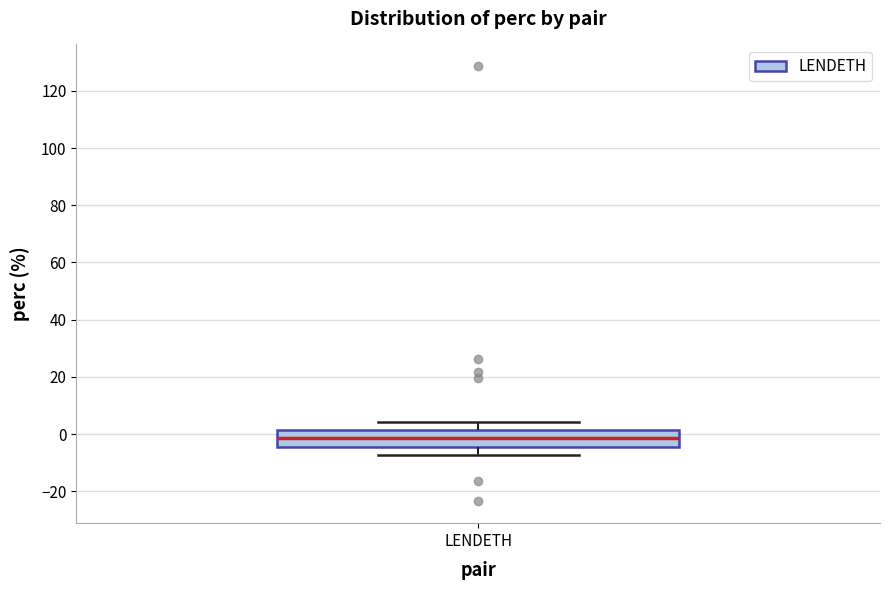

Where is the lower edge of the box for LENDETH on the y-axis? The values are not printed on the chart, so give them approximately, as read against the axis.

-4